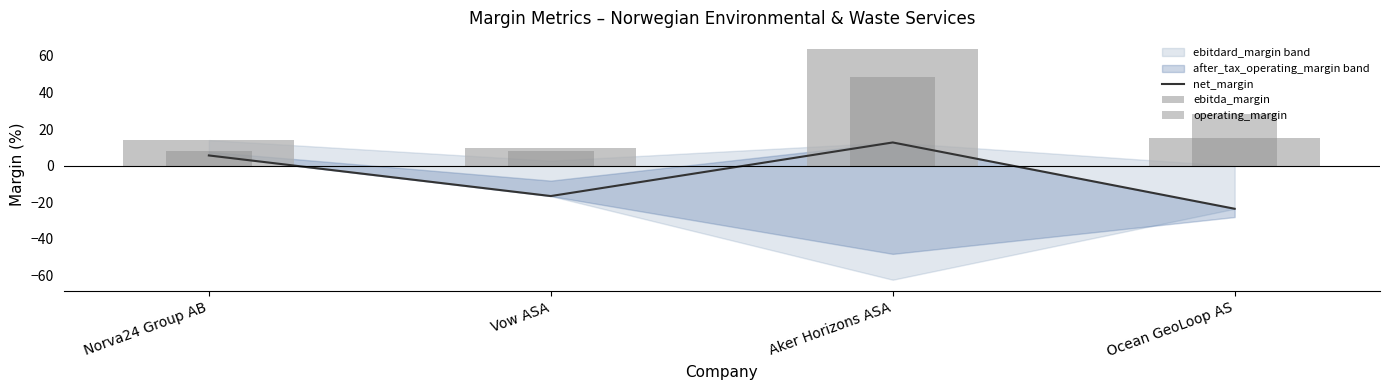

At which category is the sum across all series the highest?

Aker Horizons ASA